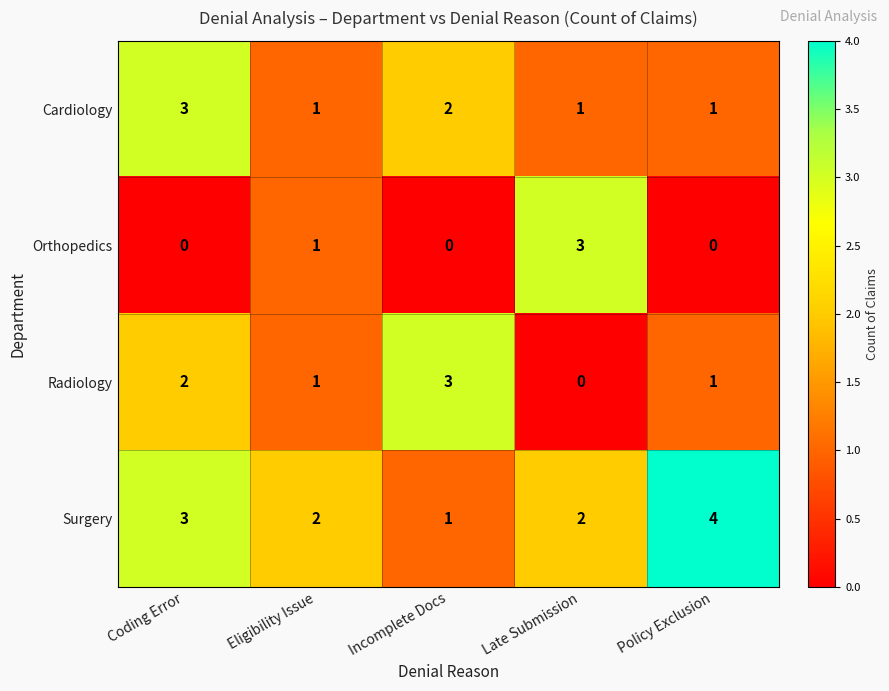

Is it true that Cardiology equals 1 at Policy Exclusion?

True